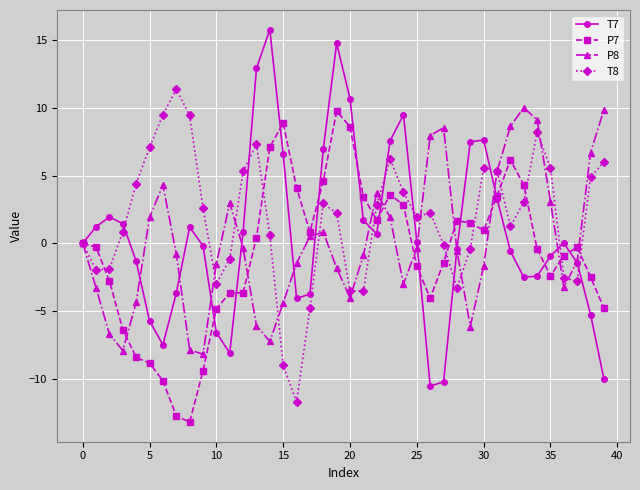

How many interior local valleys does the T8 series have?

8